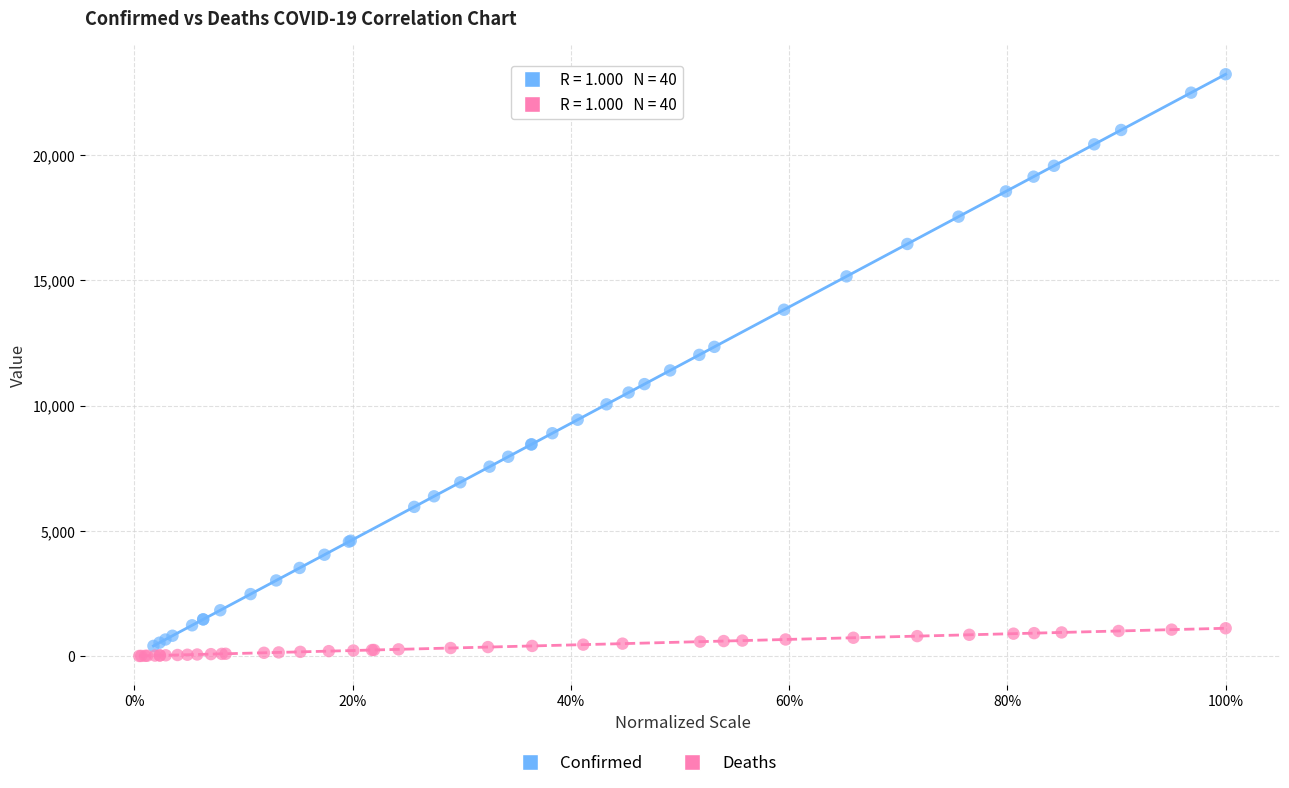

Which series has the largest Y range (max minus min)?

Confirmed